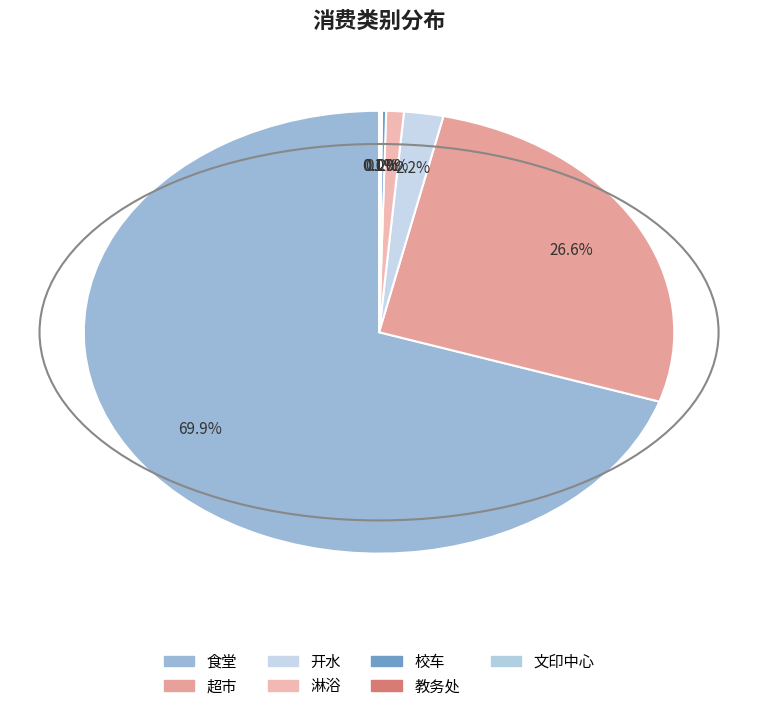

Does 食堂 account for over 50% of the chart?

Yes